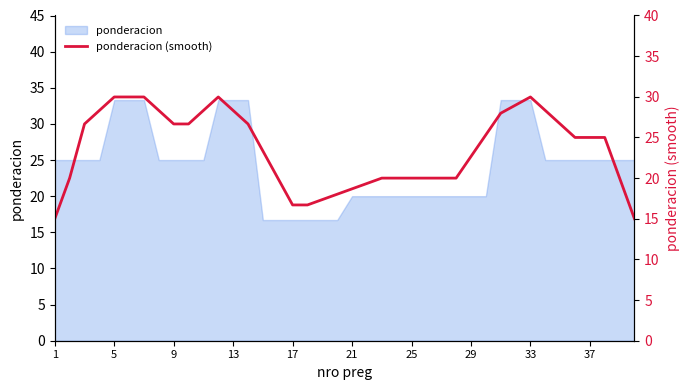

The value at 38 is 32.6. True or false?

False